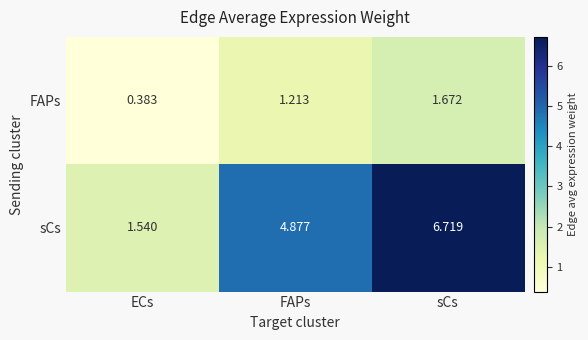

Which series has the largest range (max minus min)?

sCs